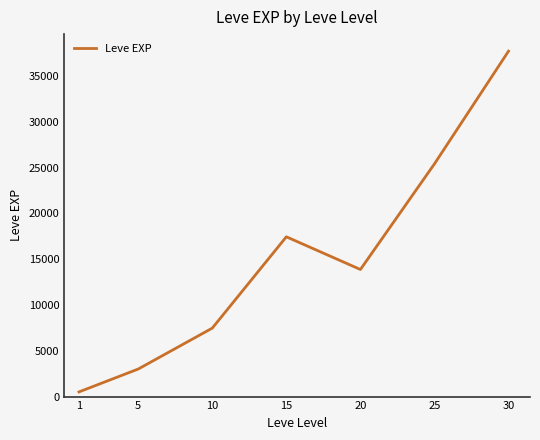

At which category does the chart reach its peak across all series?

30